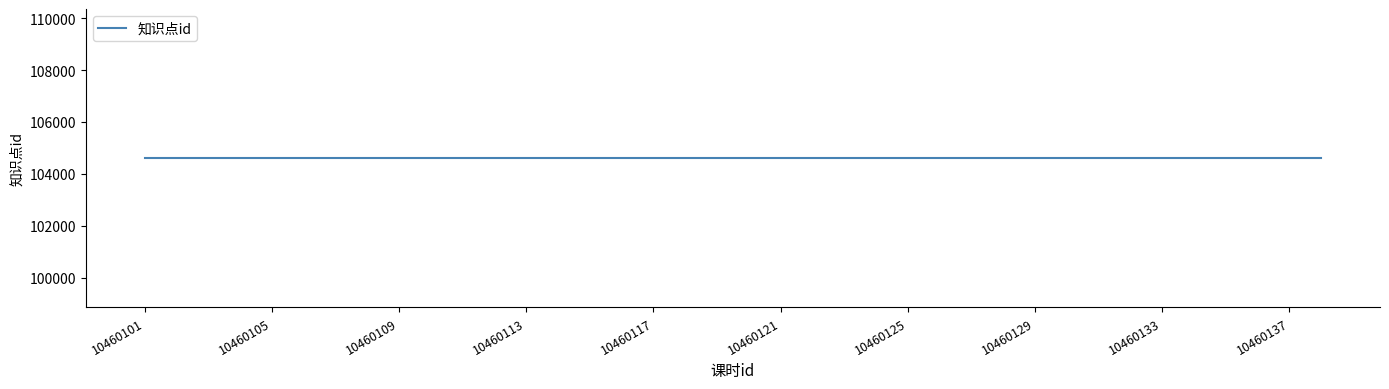

Is it true that 知识点id equals 104601 at 10460103?

True